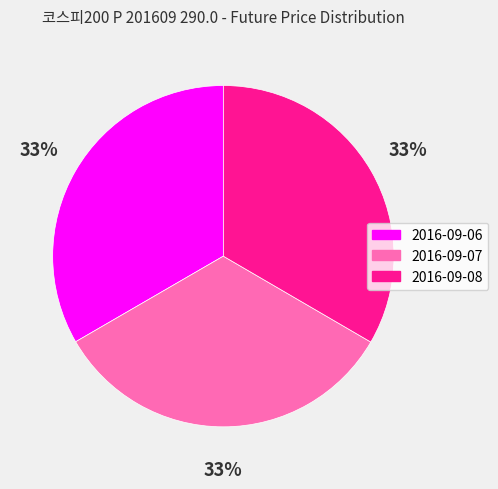

True or false: 2016-09-06 accounts for 33% of the total.

True